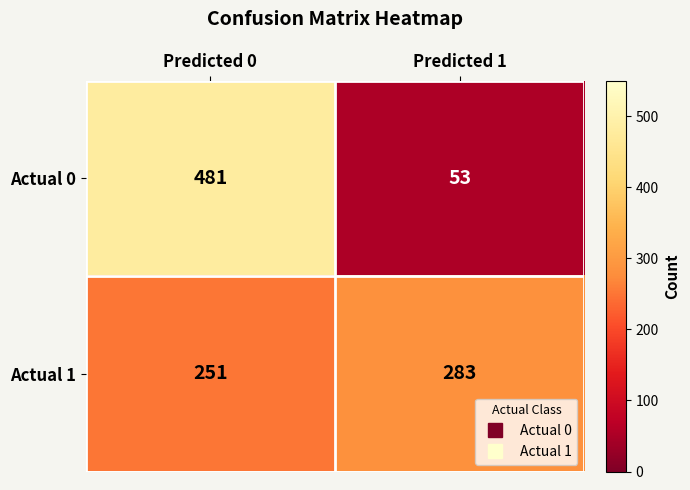

Reading left to right, what are all the values shown in this chart?

Actual 0: 481	53
Actual 1: 251	283